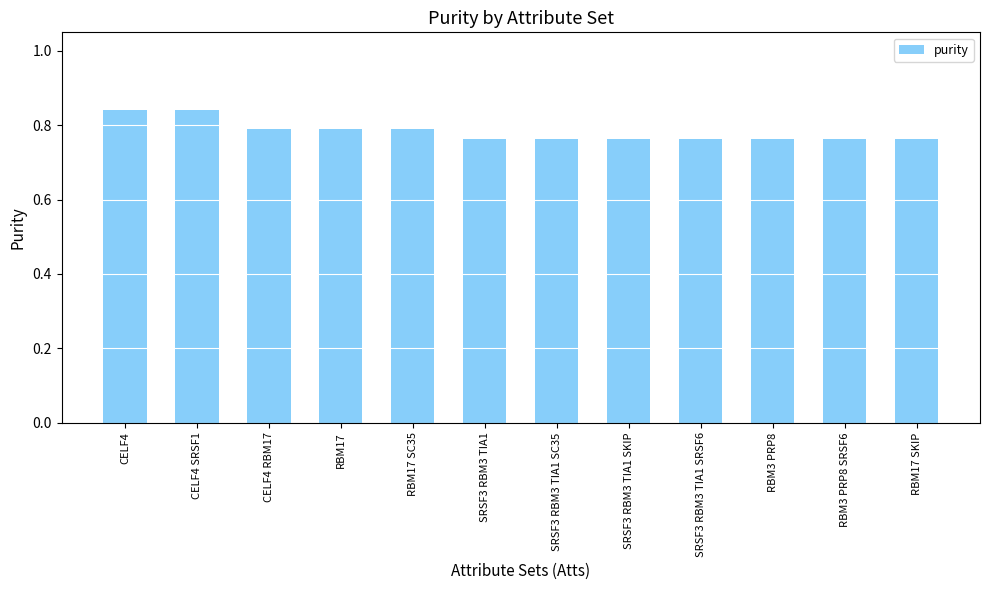

How many values are between 0 and 1?

12